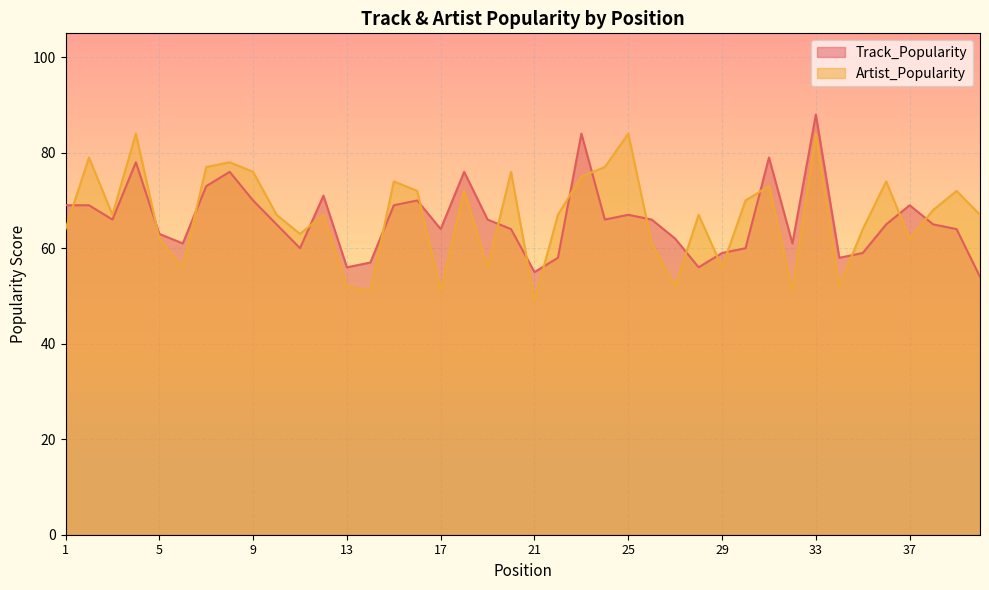

What is the total value across all series at 27?

114